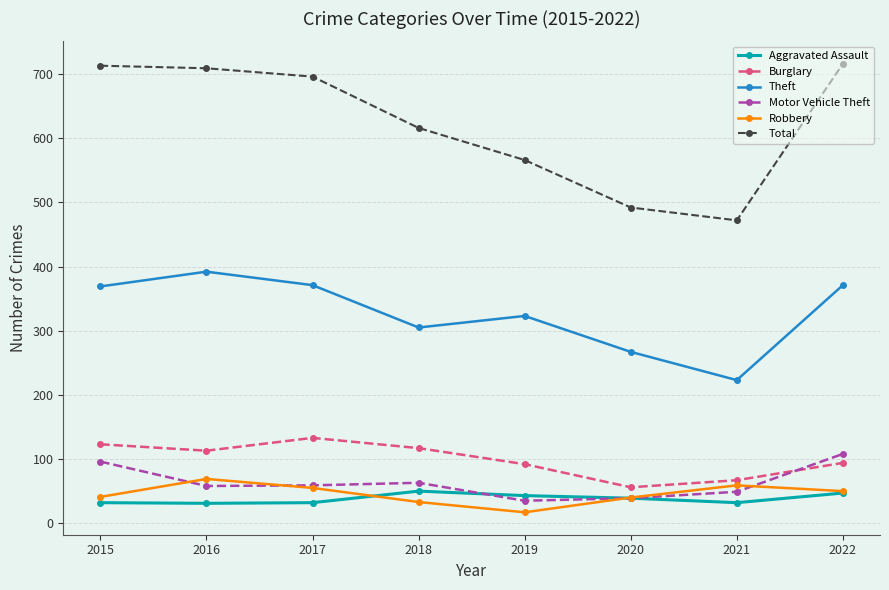

Between 2019 and 2021, which series saw the biggest shift?

Theft